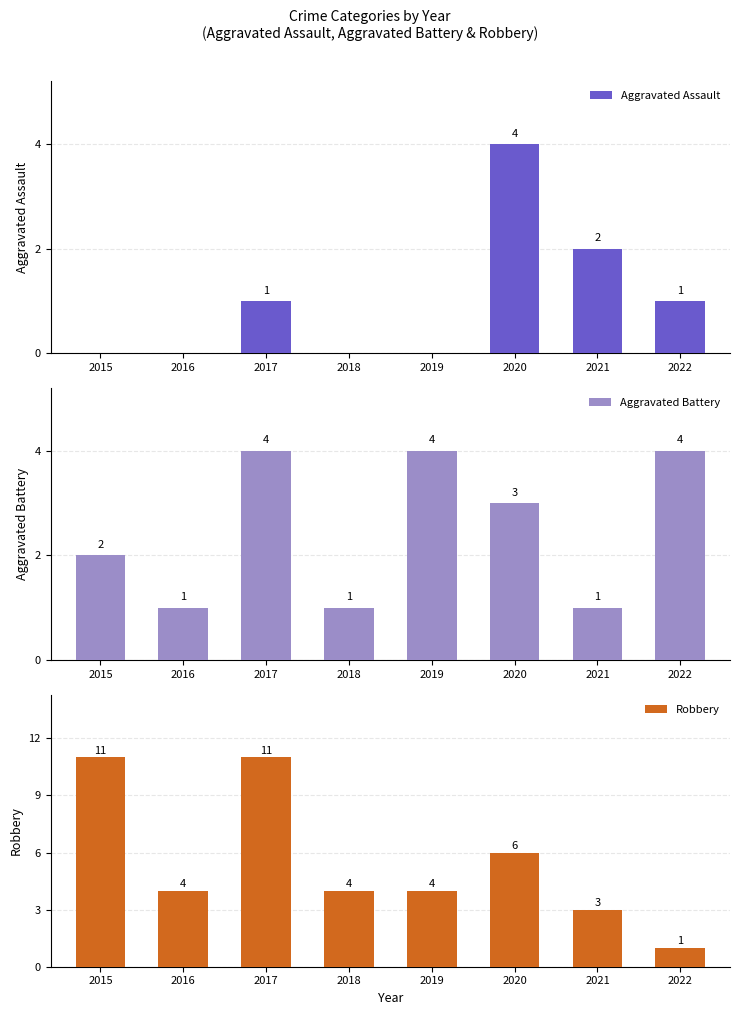

Count the number of categories in the chart.

8